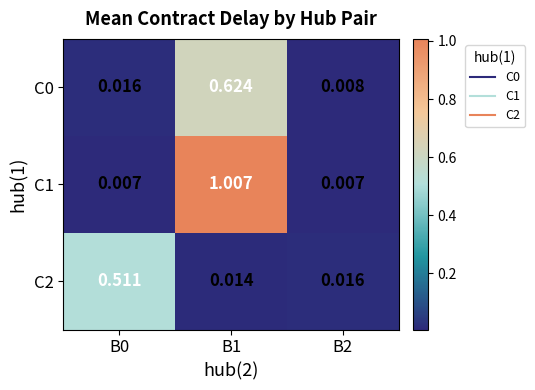

Is the value of C0 at B1 greater than the value of C1 at B0?

Yes